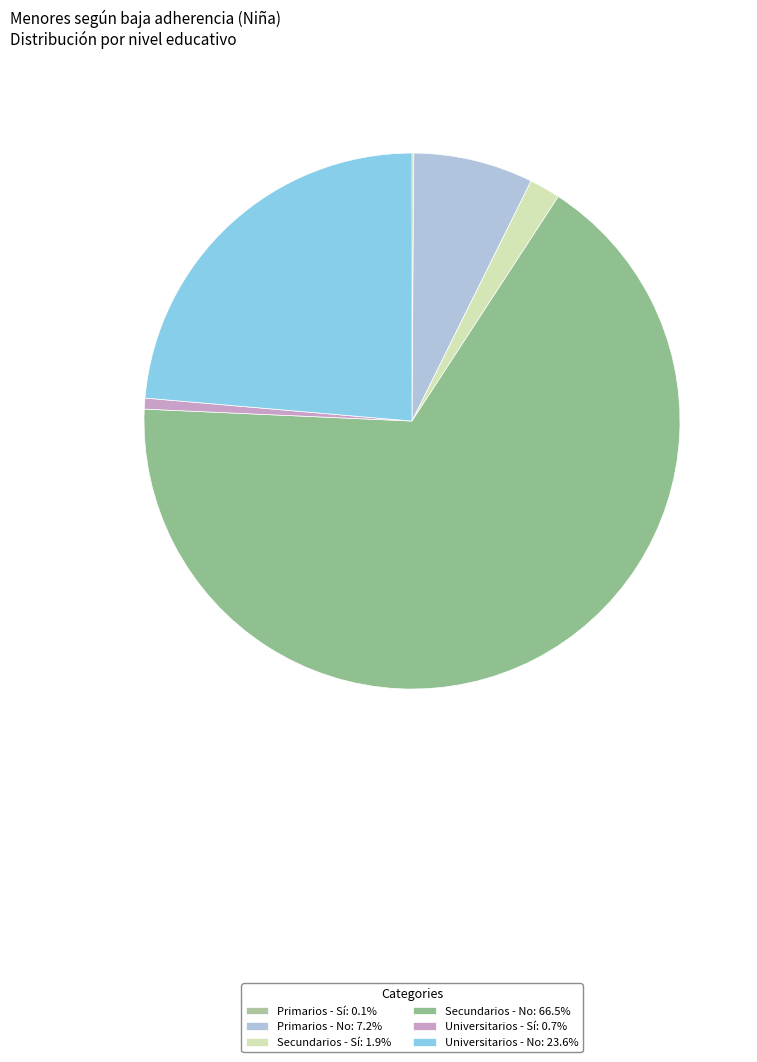

Which category has the smallest portion of the pie?

Primarios - Sí